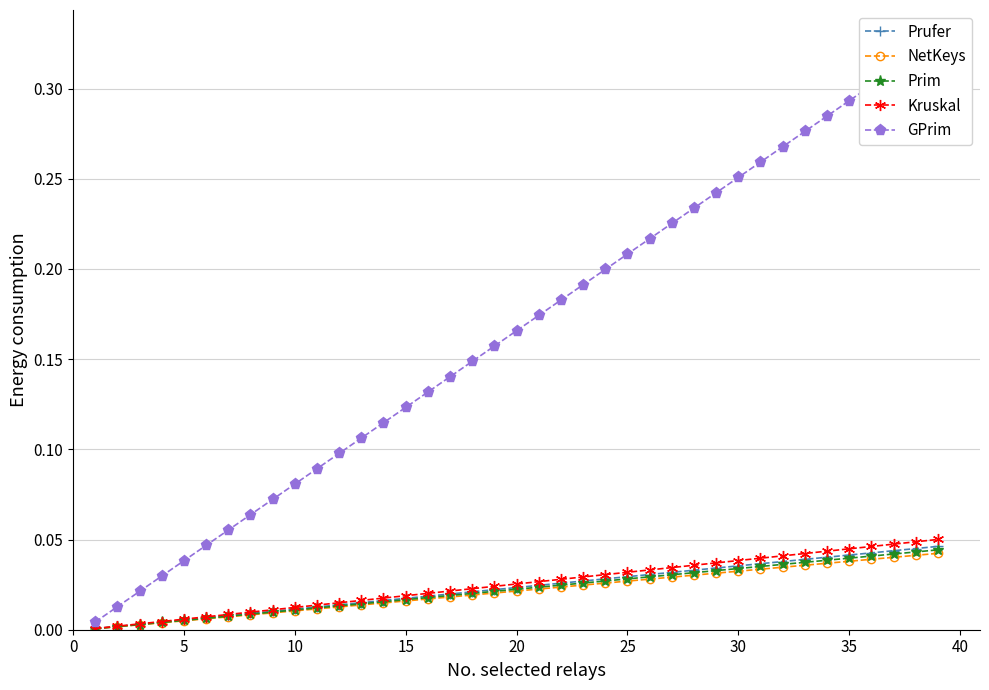

Is it true that GPrim equals 0.5 at 36?

False